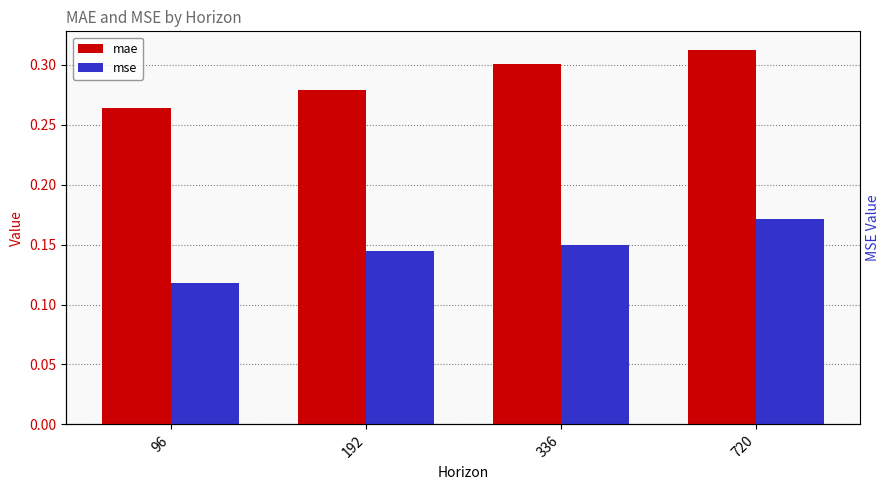

Reading right to left, list all the values displayed in this chart.

mae: 720=0.3	336=0.3	192=0.3	96=0.3
mse: 720=0.2	336=0.2	192=0.1	96=0.1